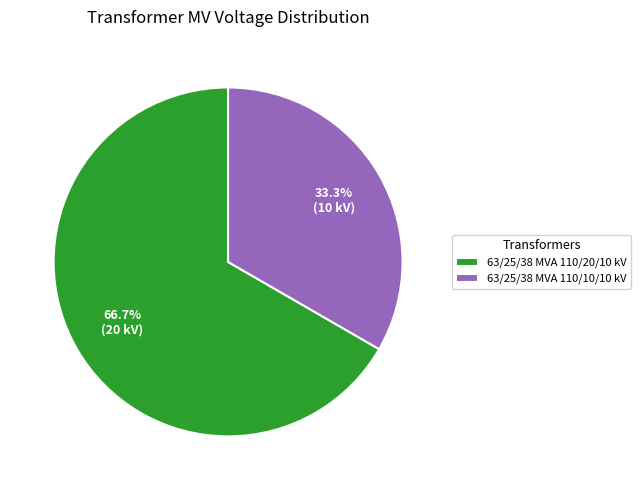

To the nearest percent, what percentage of the pie is 63/25/38 MVA 110/10/10 kV?

33%